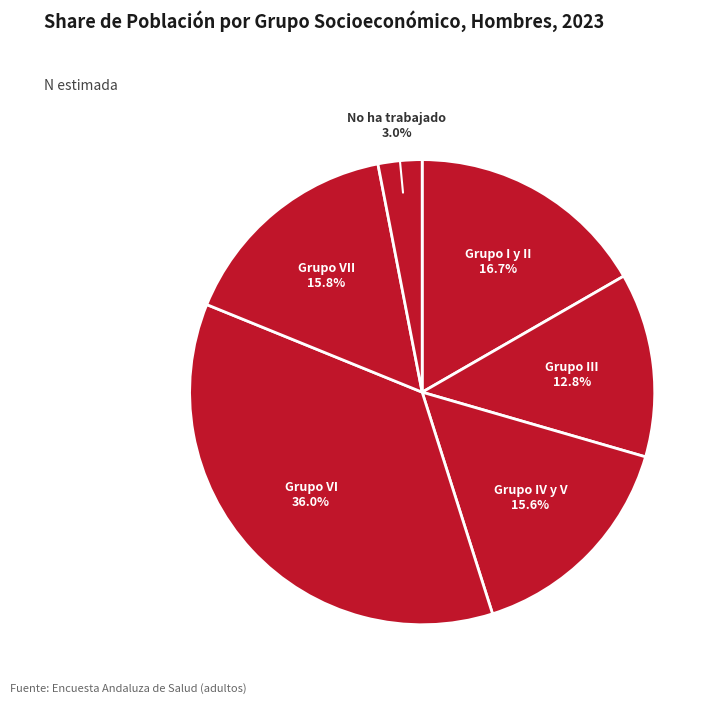

How many slices are in this pie chart?

6